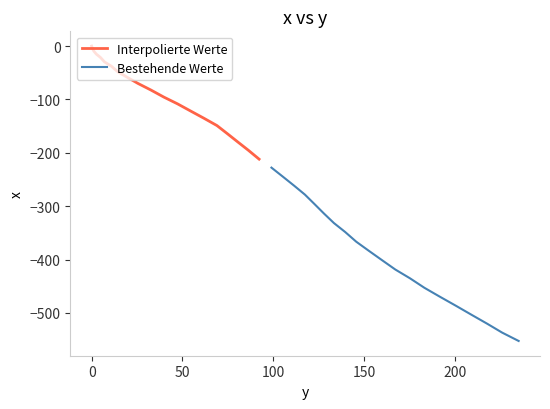

What is the lowest value of the Interpolierte Werte series?

-211.9